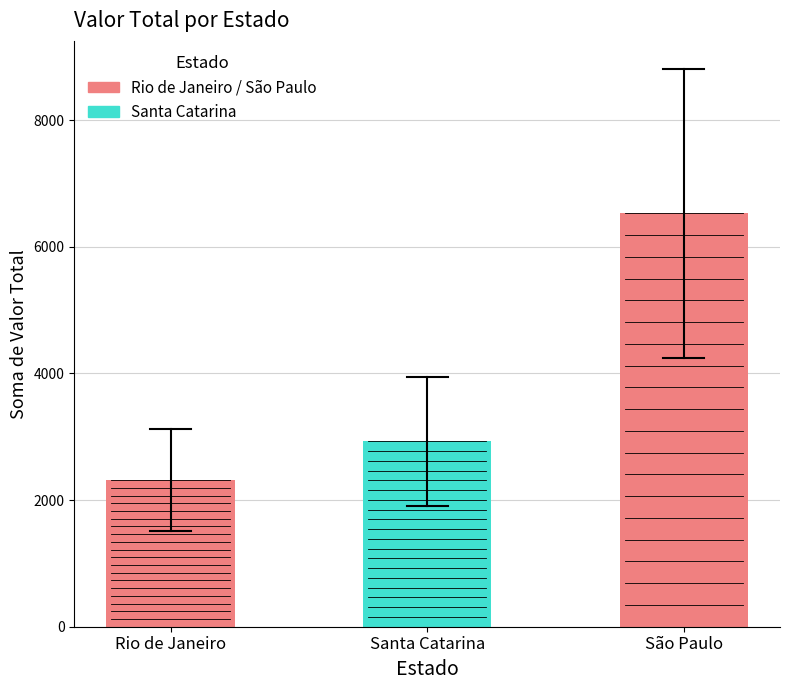

What is the approximate value at Rio de Janeiro?

2313.6